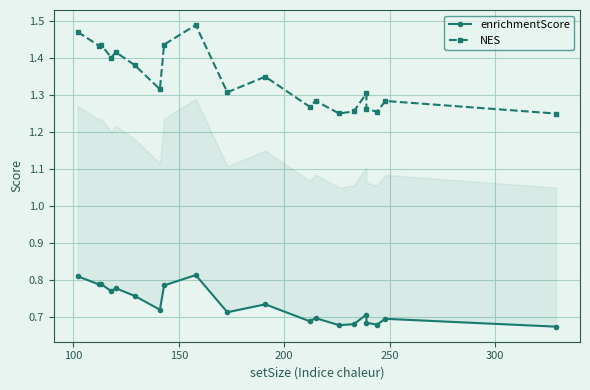

True or false: enrichmentScore and NES intersect in this chart.

False